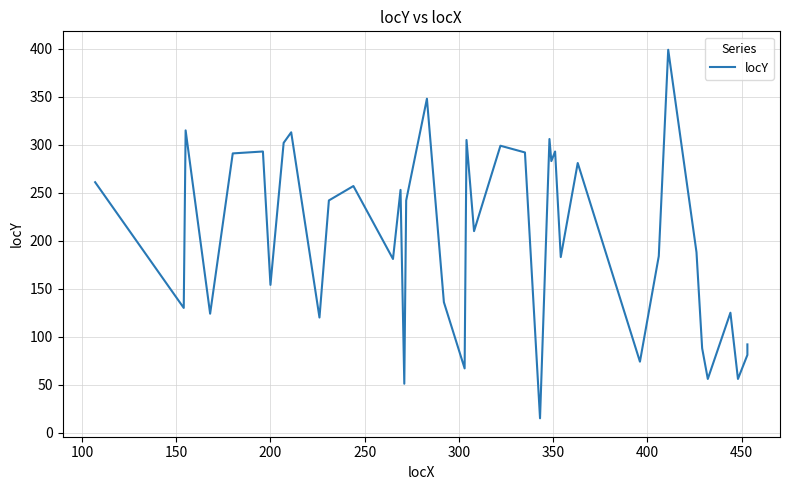

How many interior local valleys (lower than both neighbors) does the data have?

14